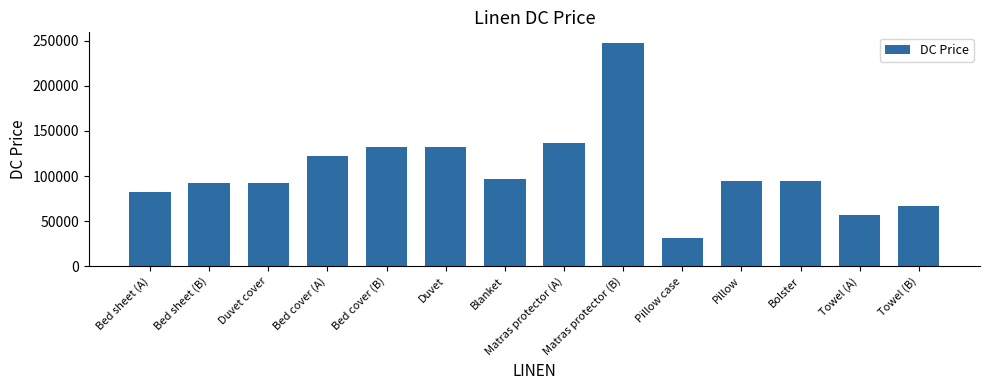

The chart shows a value of 62792 at Bed sheet (B). True or false?

False